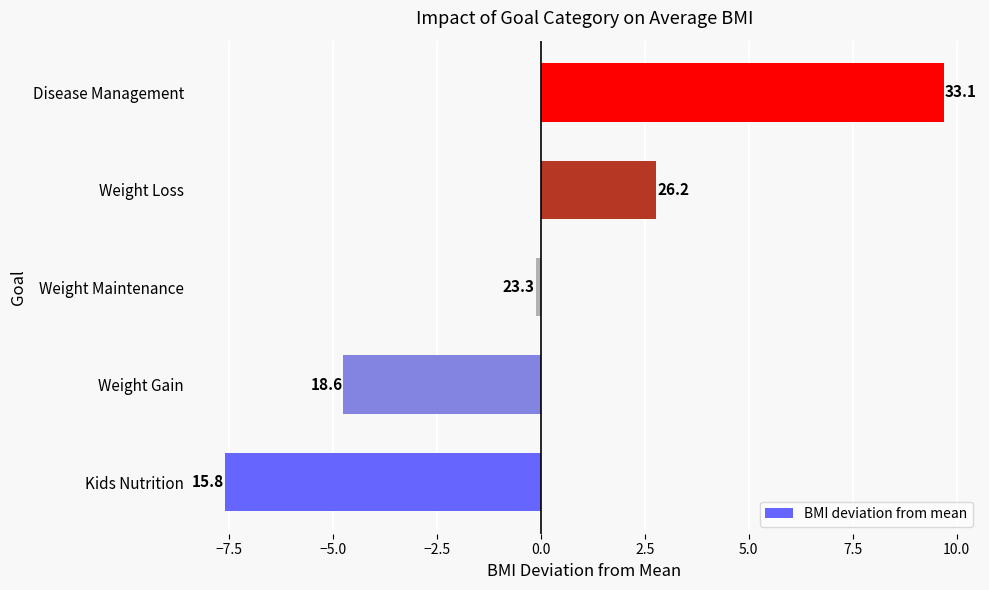

Does the chart contain any negative values?

Yes